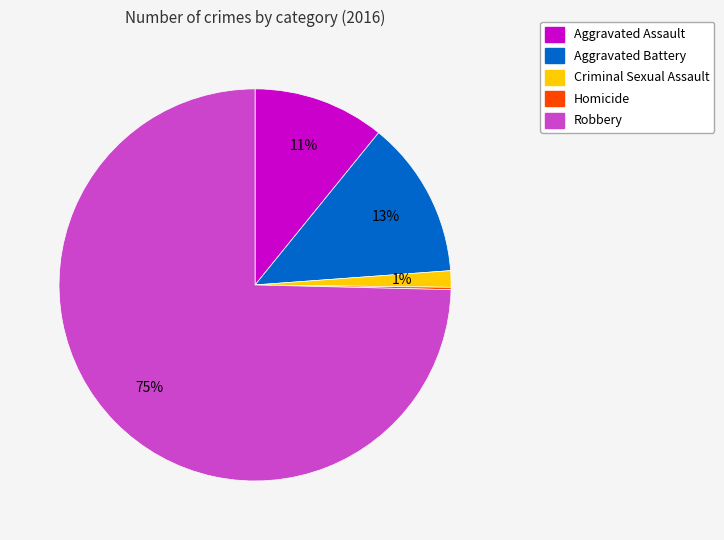

Is the sum of Criminal Sexual Assault and Aggravated Assault greater than half?

No